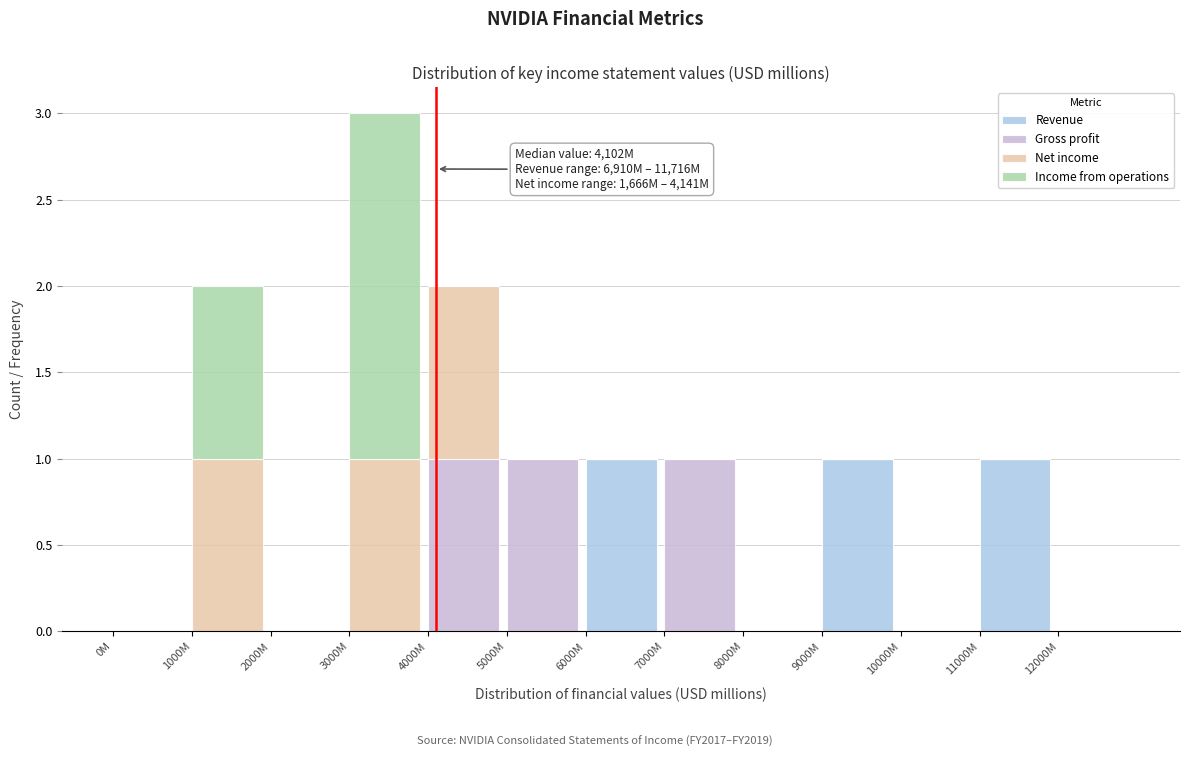

Does the chart contain stacked bars?

Yes